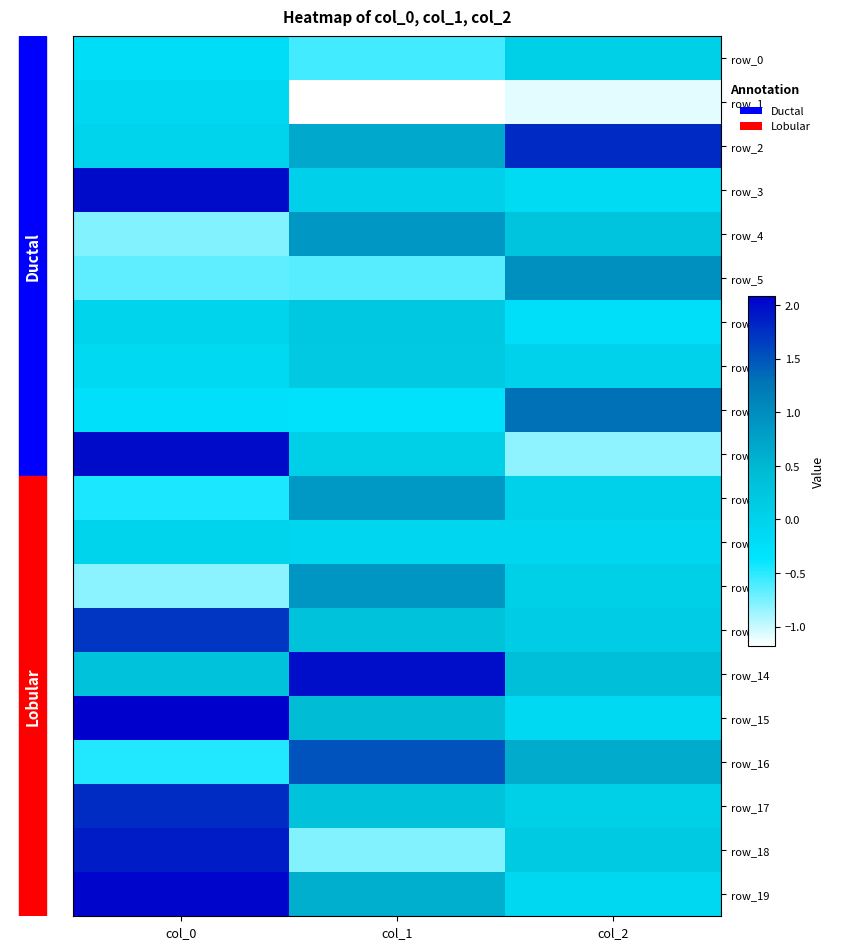

Between col_1 and col_2, which is larger?

col_2